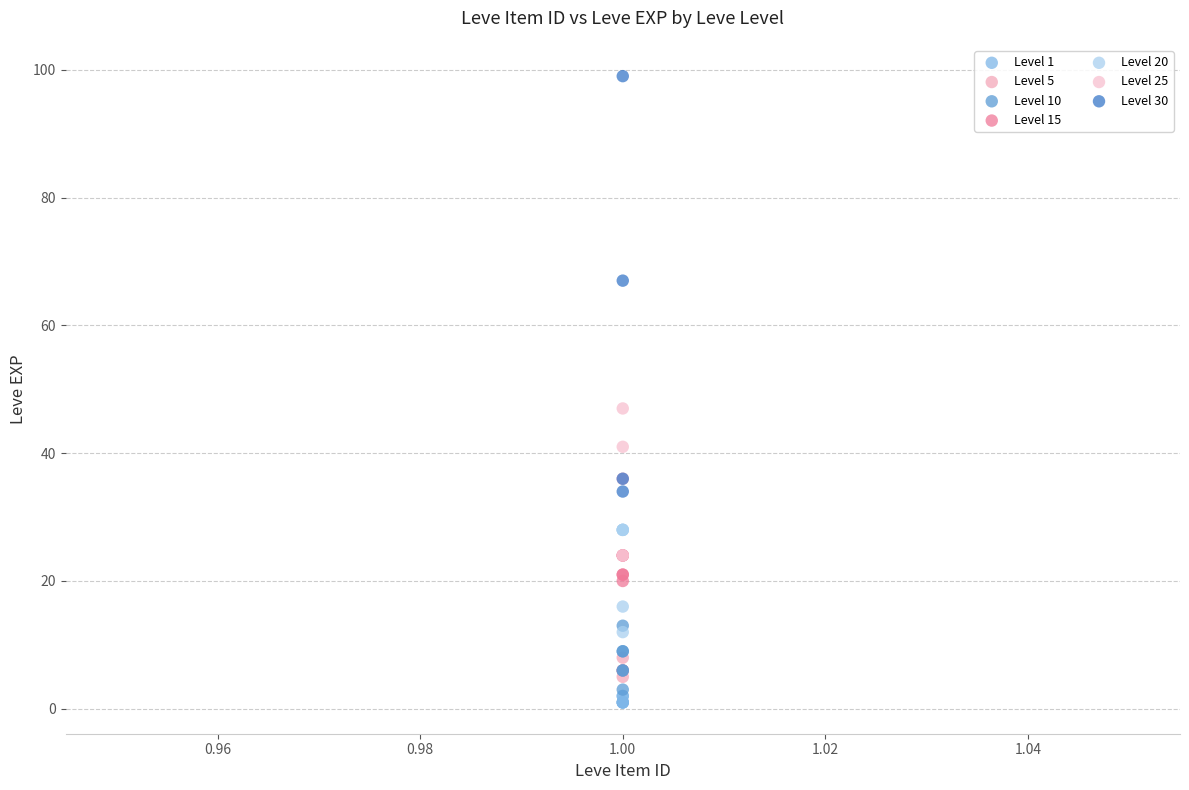

Which series contains the highest Y value?

Level 30